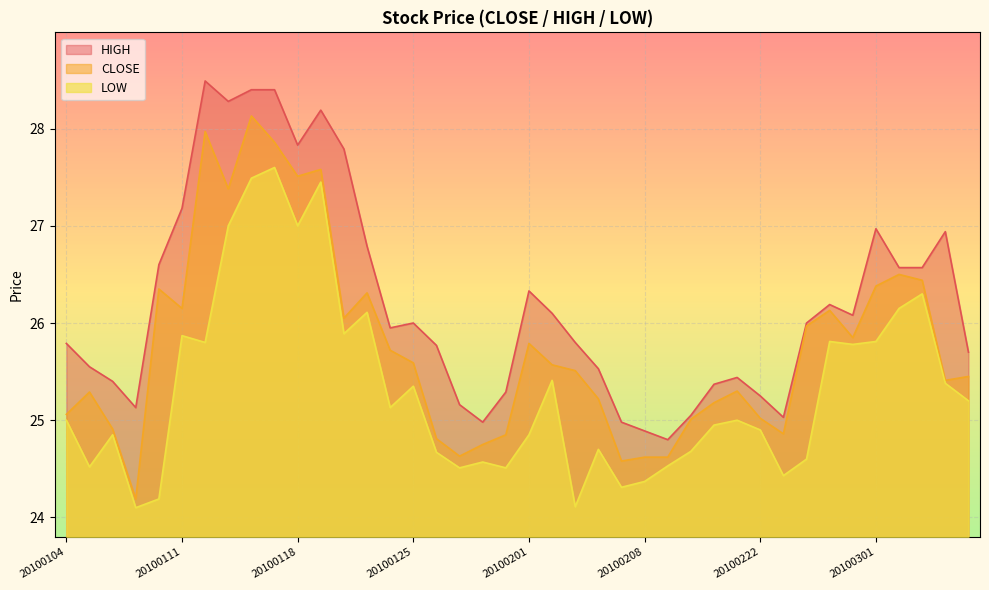

Reading right to left, what are all the values shown in this chart?

CLOSE: 20100305=25.4	20100304=25.4	20100303=26.4	20100302=26.5	20100301=26.4	20100226=25.9	20100225=26.1	20100224=26.0	20100223=24.9	20100222=25.0	20100212=25.3	20100211=25.2	20100210=25.0	20100209=24.6	20100208=24.6	20100205=24.6	20100204=25.2	20100203=25.5	20100202=25.6	20100201=25.8	20100129=24.9	20100128=24.8	20100127=24.6	20100126=24.8	20100125=25.6	20100122=25.7	20100121=26.3	20100120=26.1	20100119=27.6	20100118=27.5	20100115=27.9	20100114=28.1	20100113=27.4	20100112=28.0	20100111=26.1	20100108=26.4	20100107=24.2	20100106=24.9	20100105=25.3	20100104=25.1
HIGH: 20100305=25.7	20100304=26.9	20100303=26.6	20100302=26.6	20100301=27.0	20100226=26.1	20100225=26.2	20100224=26.0	20100223=25.0	20100222=25.2	20100212=25.4	20100211=25.4	20100210=25.1	20100209=24.8	20100208=24.9	20100205=25.0	20100204=25.5	20100203=25.8	20100202=26.1	20100201=26.3	20100129=25.3	20100128=25.0	20100127=25.2	20100126=25.8	20100125=26.0	20100122=25.9	20100121=26.8	20100120=27.8	20100119=28.2	20100118=27.8	20100115=28.4	20100114=28.4	20100113=28.3	20100112=28.5	20100111=27.2	20100108=26.6	20100107=25.1	20100106=25.4	20100105=25.6	20100104=25.8
LOW: 20100305=25.2	20100304=25.4	20100303=26.3	20100302=26.1	20100301=25.8	20100226=25.8	20100225=25.8	20100224=24.6	20100223=24.4	20100222=24.9	20100212=25.0	20100211=24.9	20100210=24.7	20100209=24.5	20100208=24.4	20100205=24.3	20100204=24.7	20100203=24.1	20100202=25.4	20100201=24.9	20100129=24.5	20100128=24.6	20100127=24.5	20100126=24.7	20100125=25.4	20100122=25.1	20100121=26.1	20100120=25.9	20100119=27.4	20100118=27.0	20100115=27.6	20100114=27.5	20100113=27.0	20100112=25.8	20100111=25.9	20100108=24.2	20100107=24.1	20100106=24.9	20100105=24.5	20100104=25.0